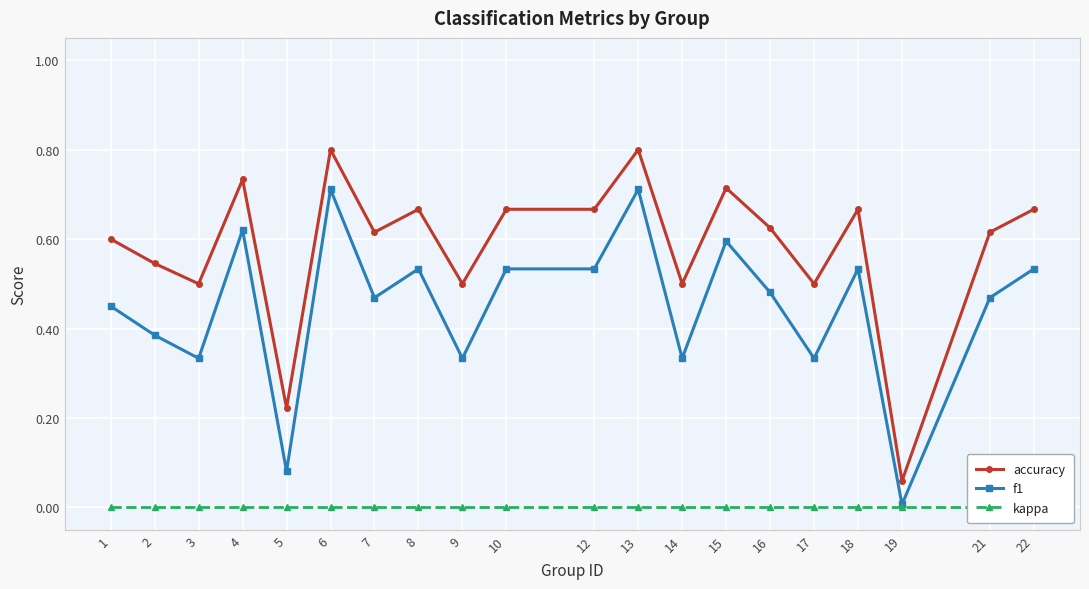

In accuracy, how many points are higher than both neighbors (excluding endpoints)?

6